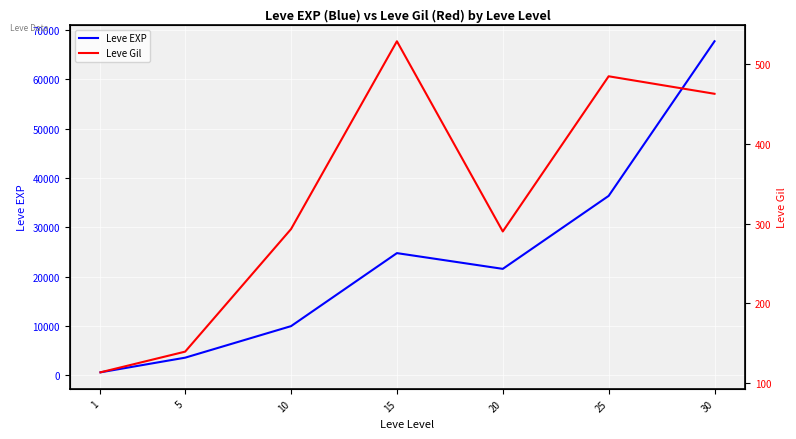

List the series in order of their overall mean, highest first.

Leve EXP, Leve Gil